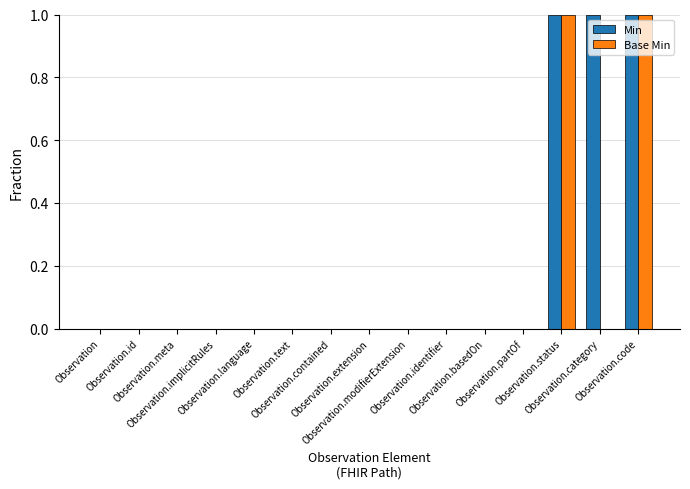

How many distinct data groups are displayed?

2